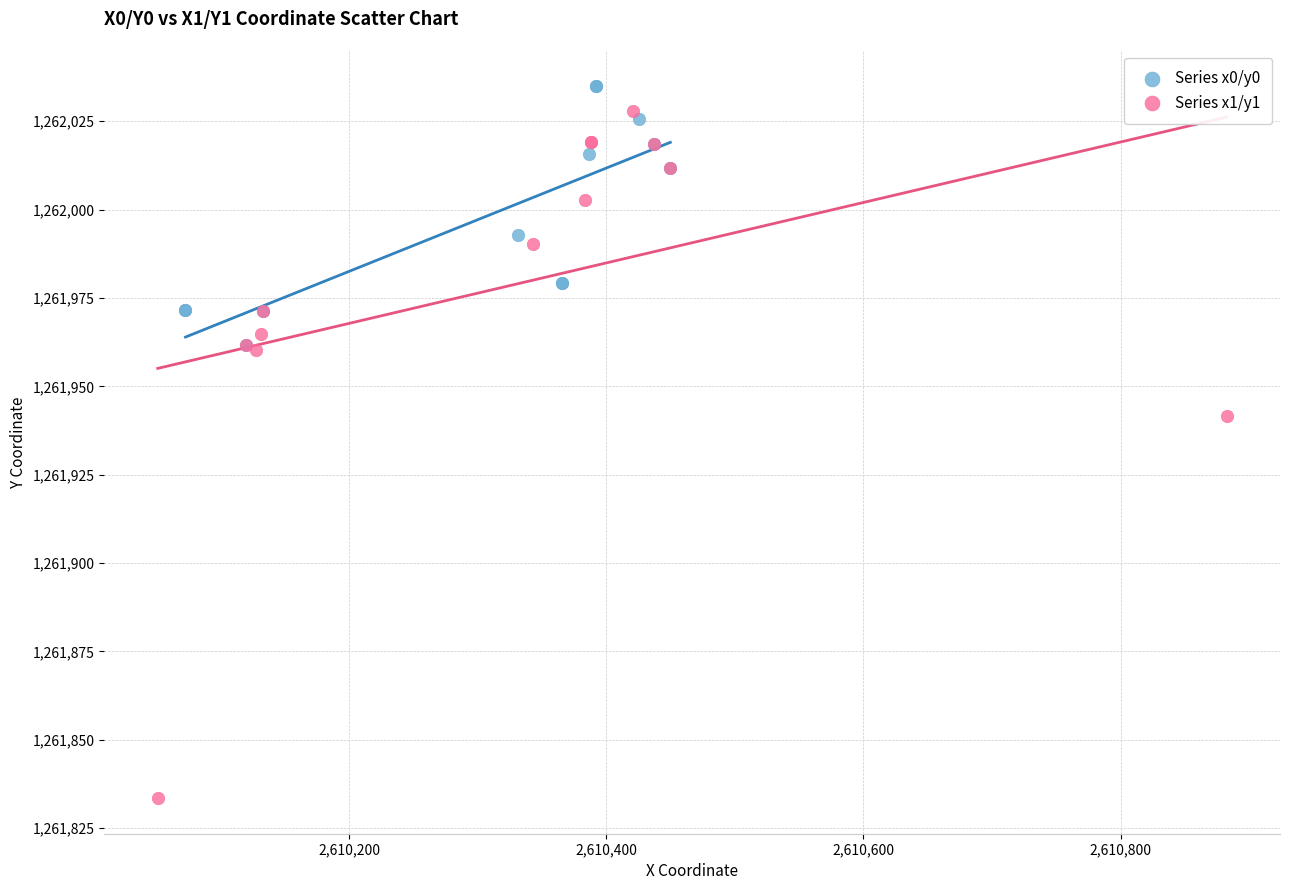

What are all the series names shown in the legend?

Series x0/y0, Series x1/y1